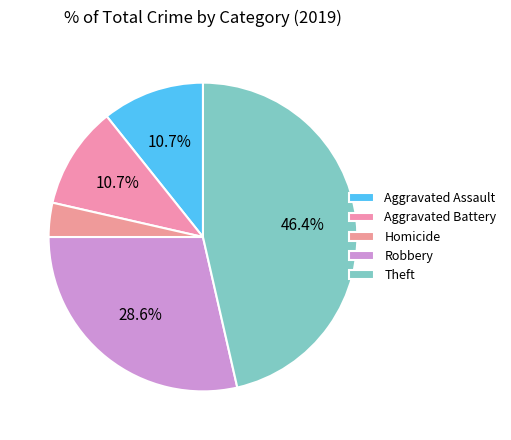

How much of the chart is everything except Theft?

53.6%